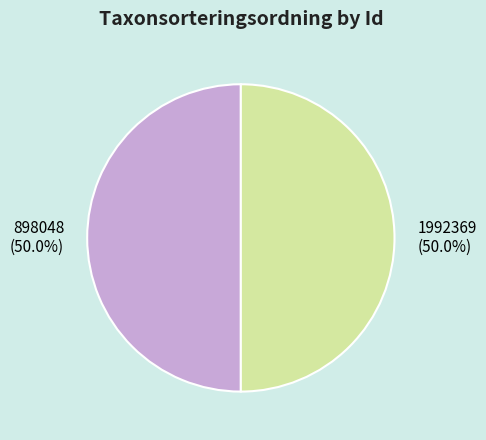

What is the ratio of the value at 1992369 (50.0%) to the value at 898048 (50.0%)?

1.0